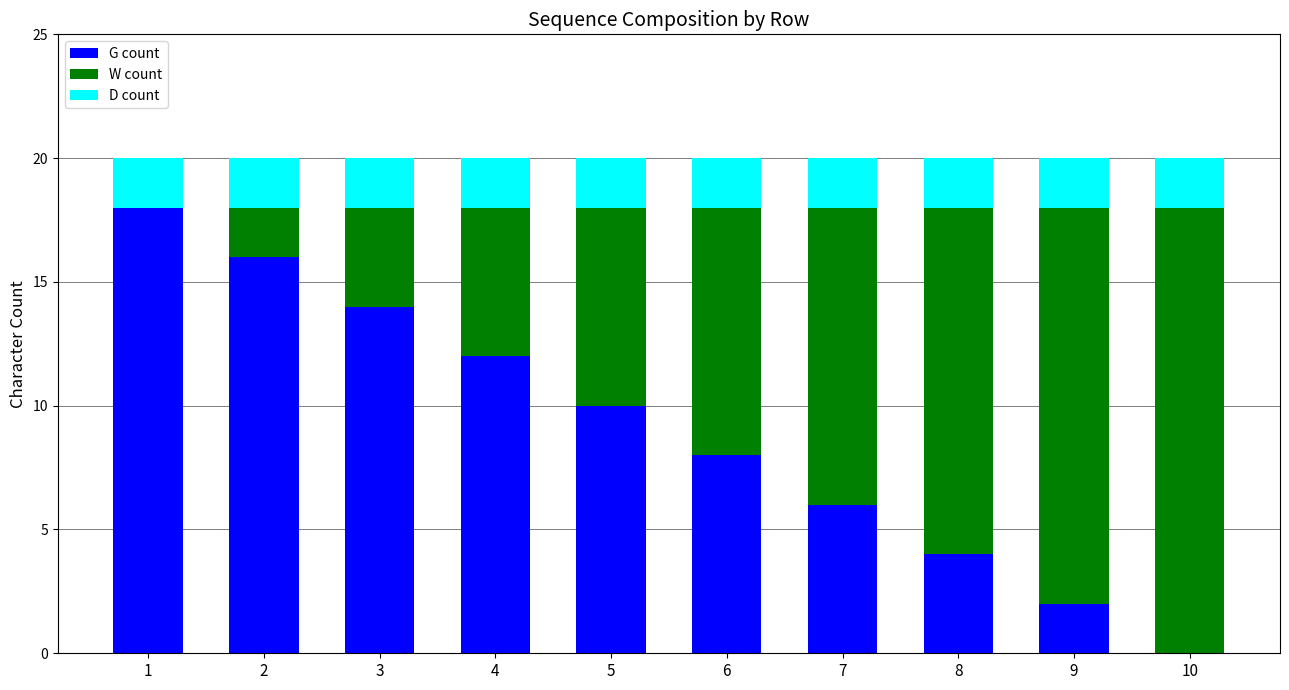

What is the total value across all series at 5?

20